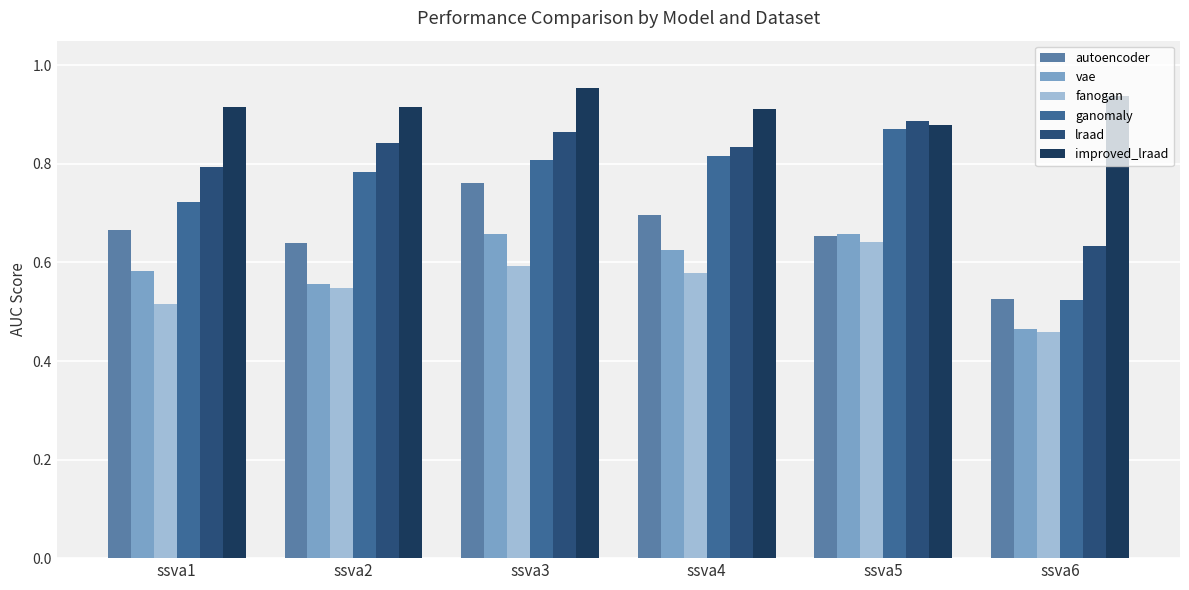

How many bars are there in each group?

6